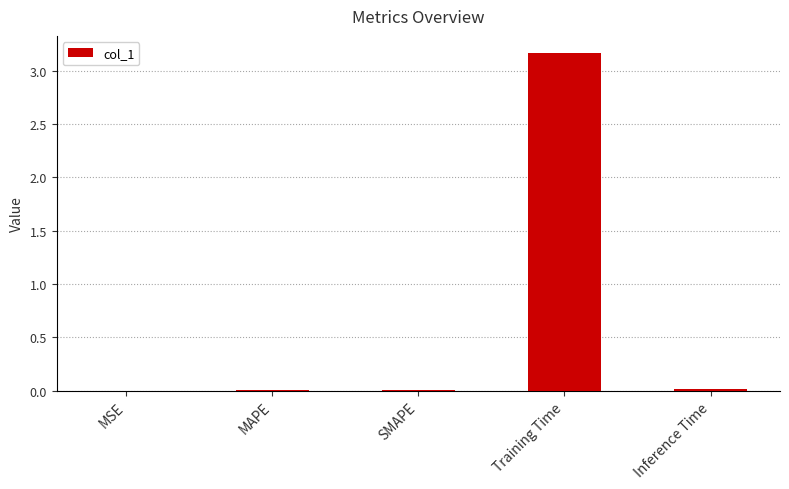

True or false: the data shows 0.0 at MAPE.

True